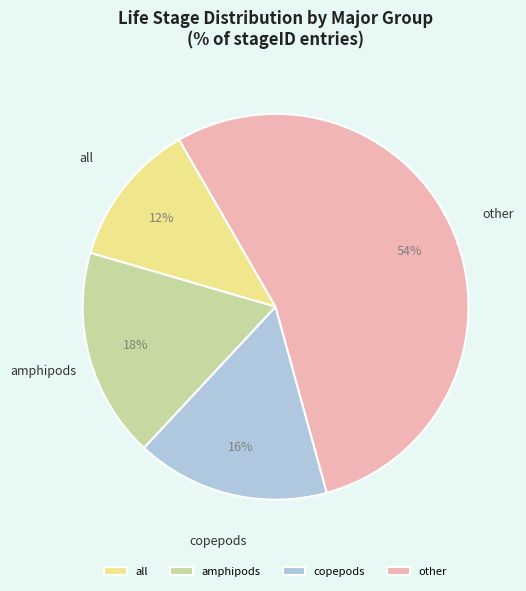

Do amphipods and other together represent more than half of the pie?

Yes